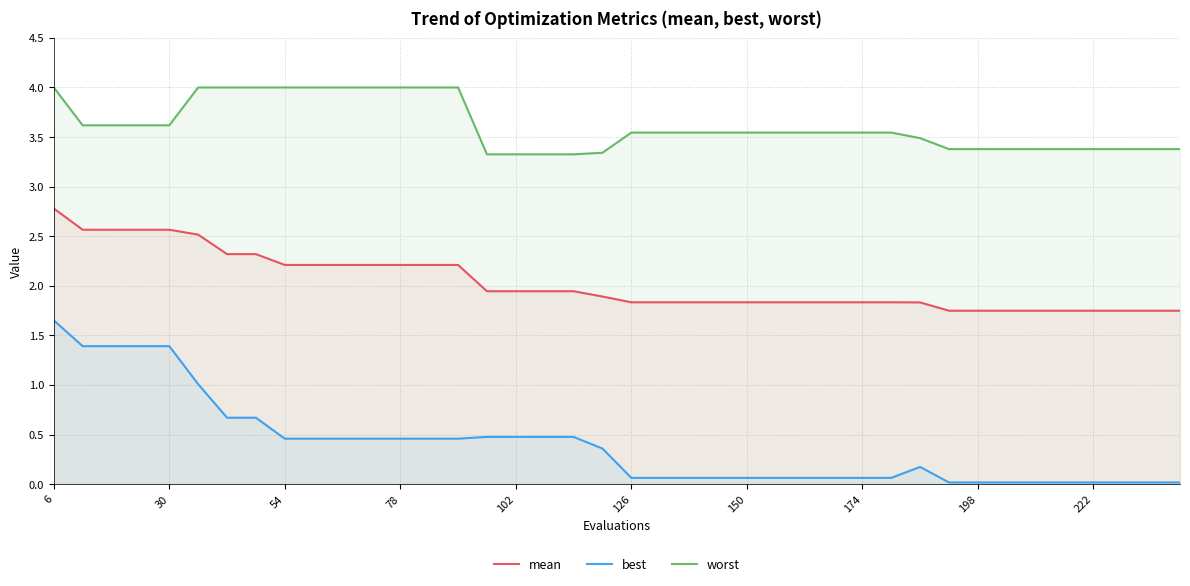

Read the best value at 6.

1.7